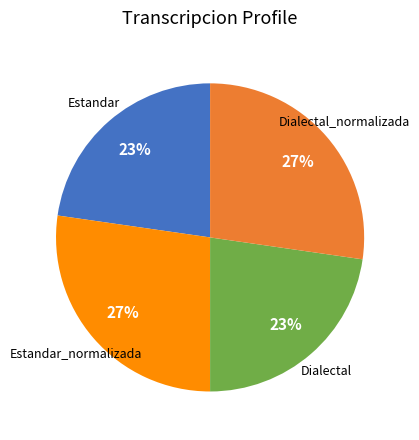

Is there a majority slice in this chart?

No